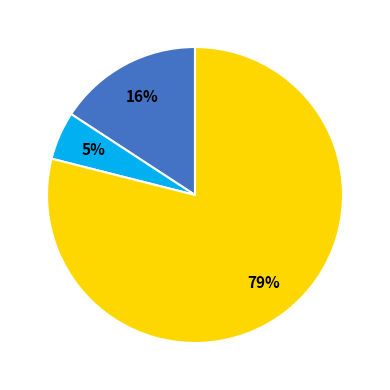

Is there a majority slice in this chart?

Yes